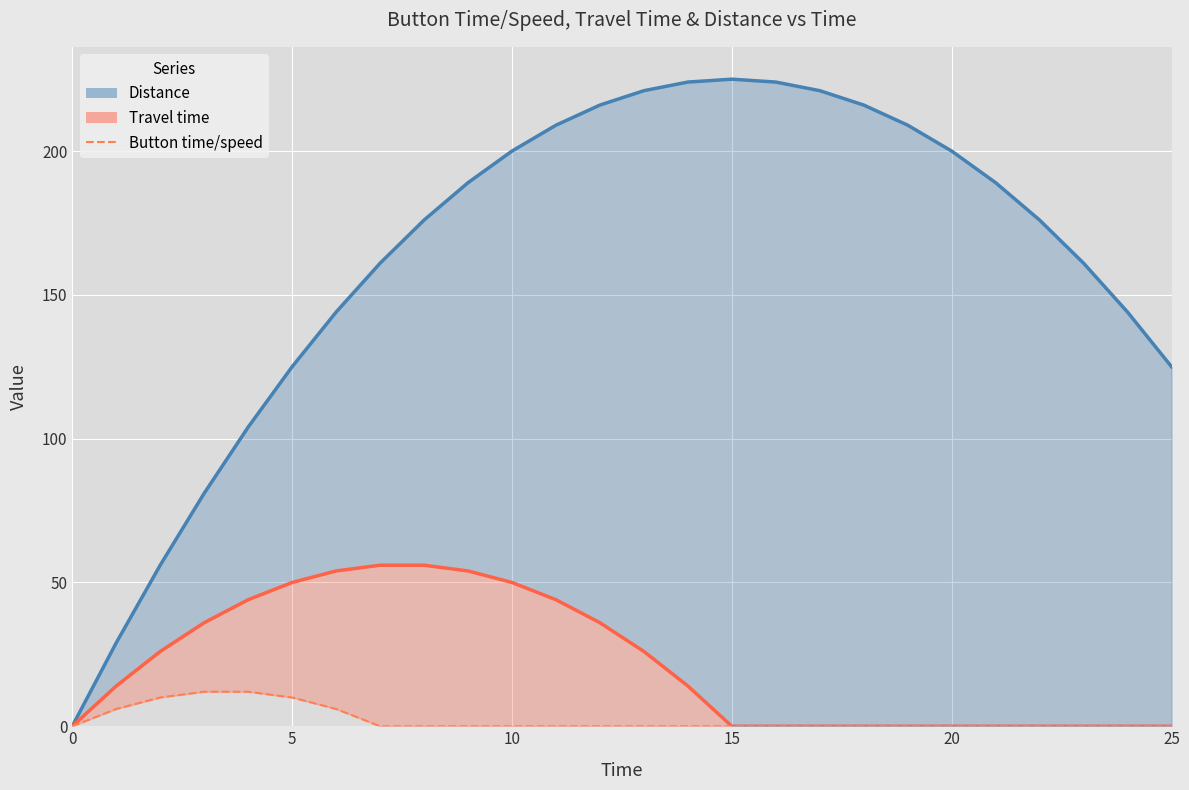

What is the average value of the Button time/speed series?

2